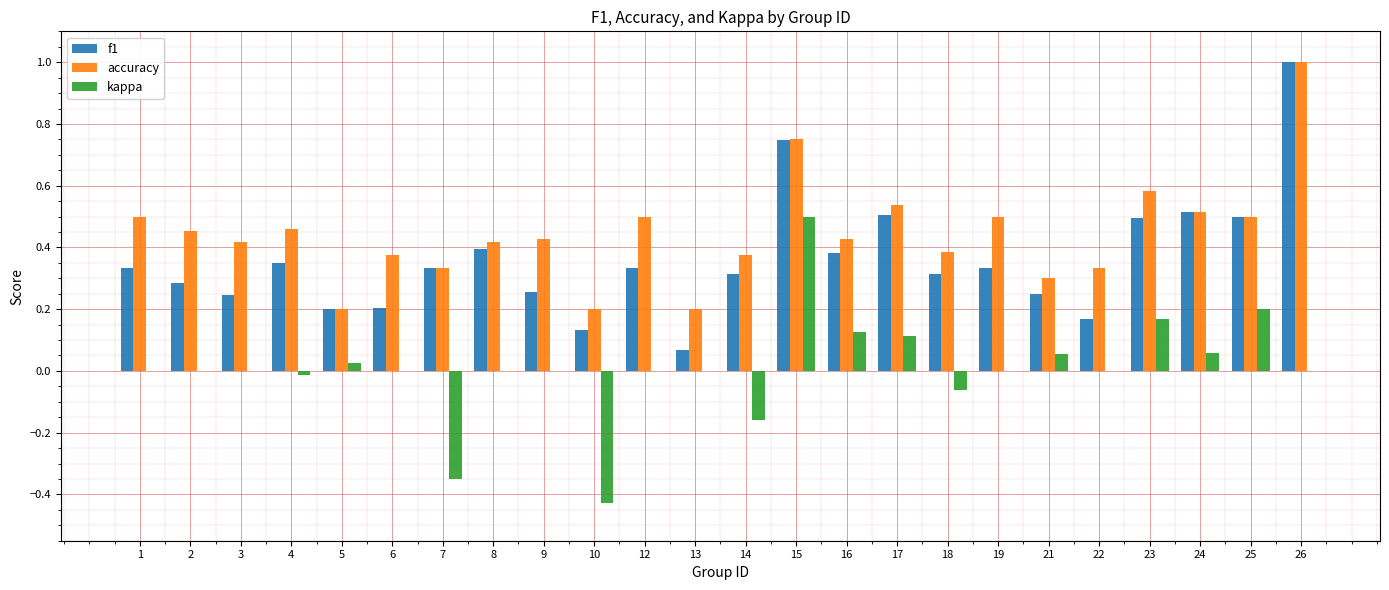

True or false: f1 has a value of 0.3 at 7.

True